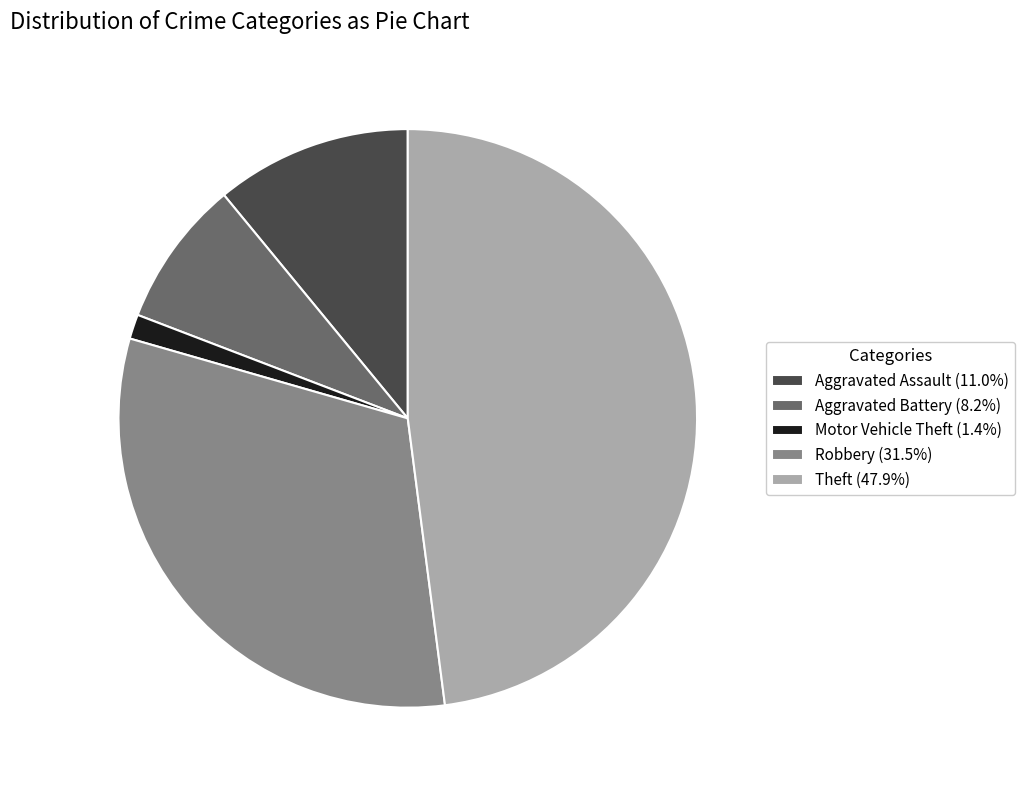

True or false: Robbery accounts for 32% of the total.

True